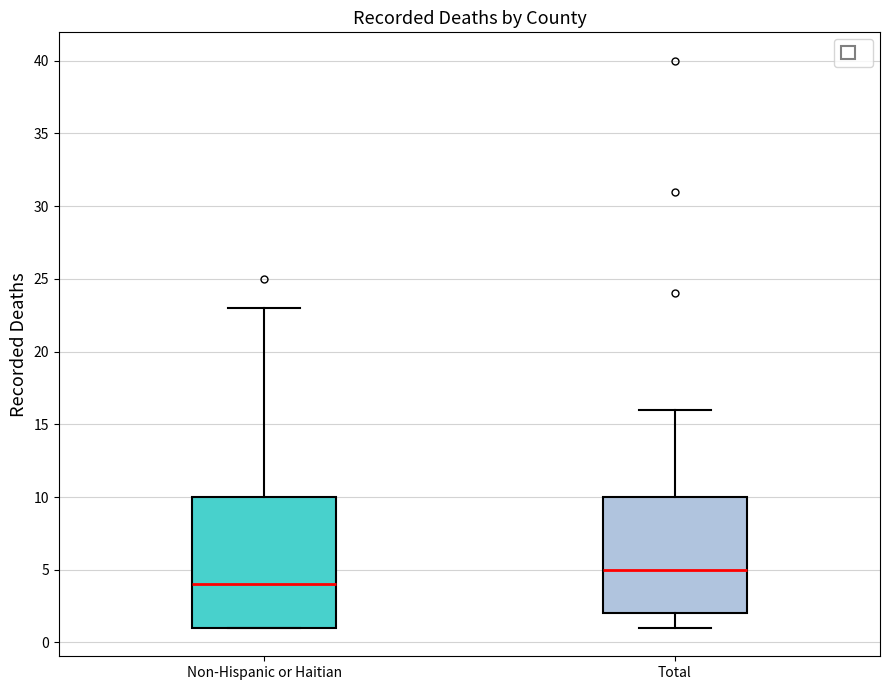

Reading left to right, read every box against the y-axis: the position of its median line, the range the box covers, and the ends of its whiskers. The values are not printed on the chart, so give them approximately, as read against the axis.

Non-Hispanic or Haitian: median 4, box 1 to 10, whiskers 1 to 23
Total: median 5, box 2 to 10, whiskers 1 to 16